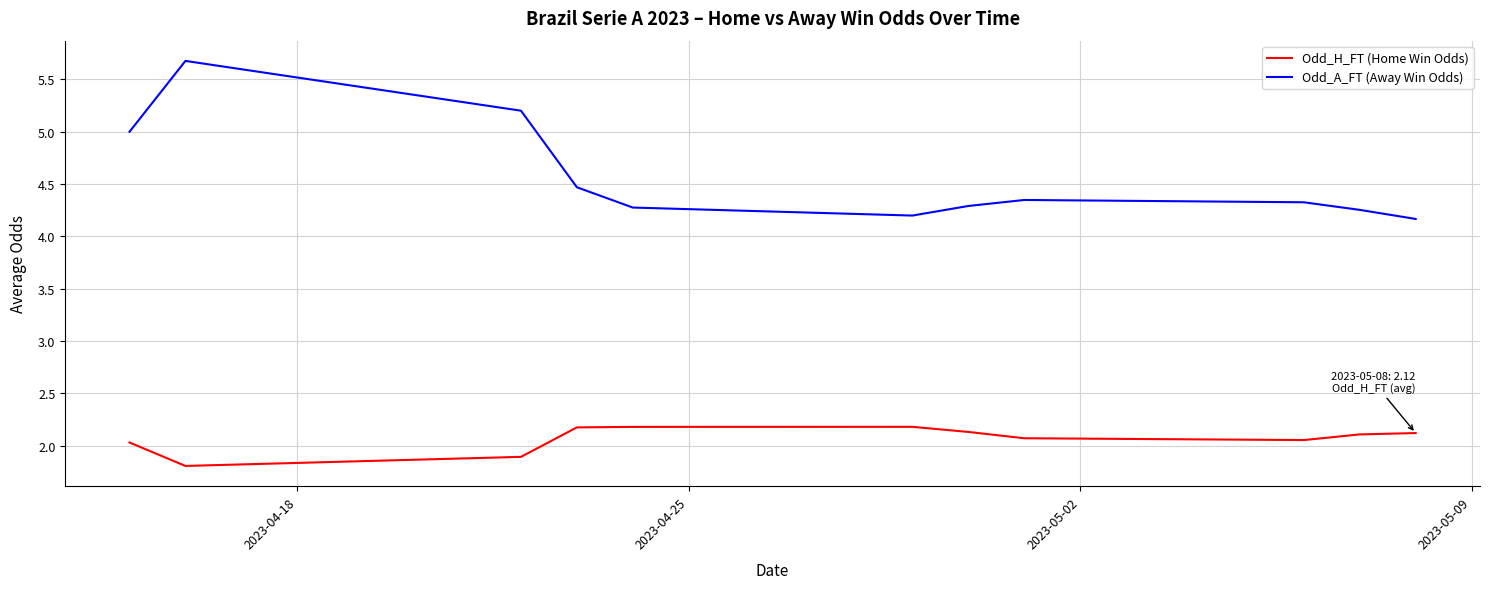

List the series in order of their peak value, highest first.

Odd_A_FT (Away Win Odds), Odd_H_FT (Home Win Odds)